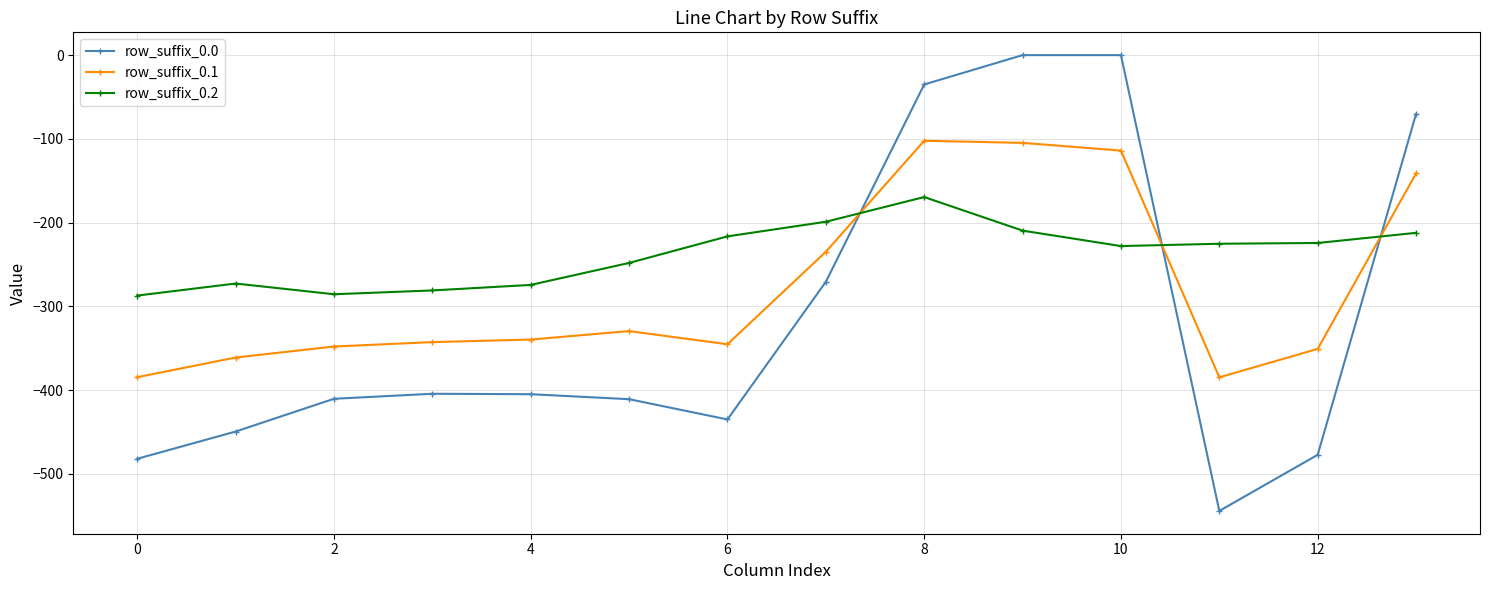

What is the value of the row_suffix_0.0 point at the 3rd from the left?

-410.3